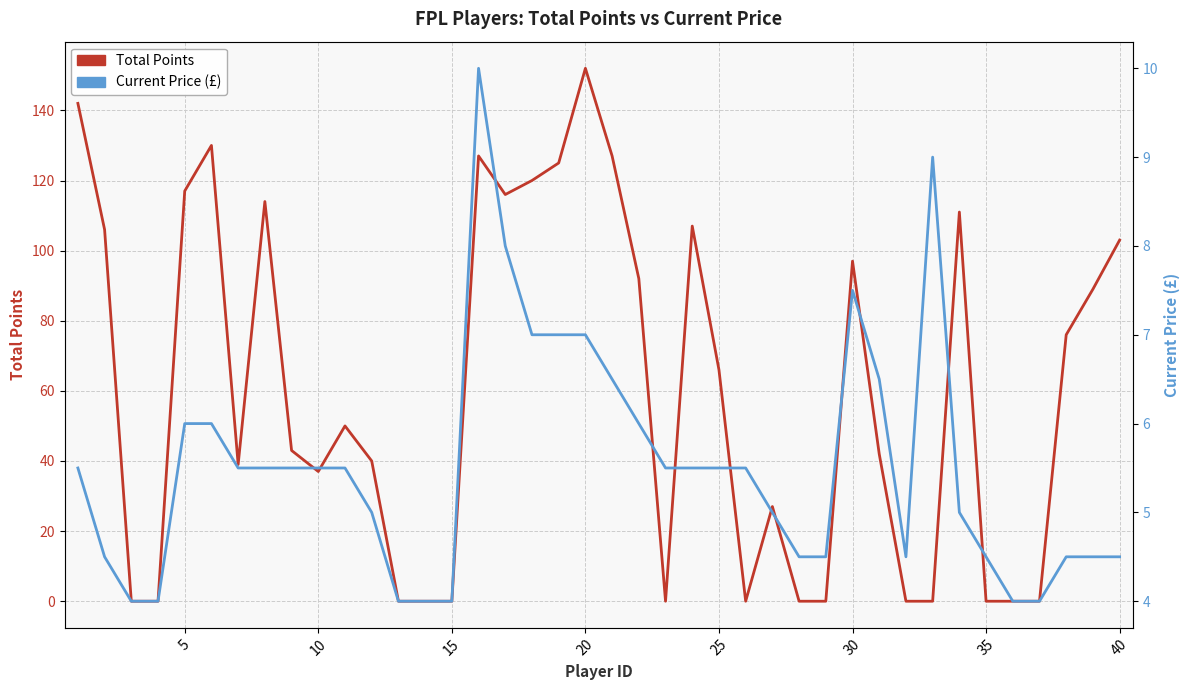

After their last crossing, which series has the higher values: Current Price (£) or Total Points?

Total Points